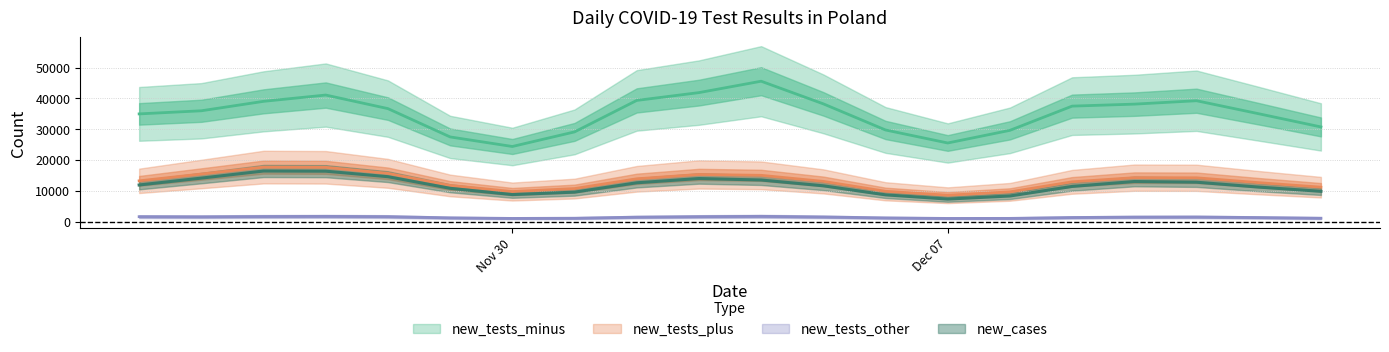

Which series has the largest total across all categories?

new_tests_minus